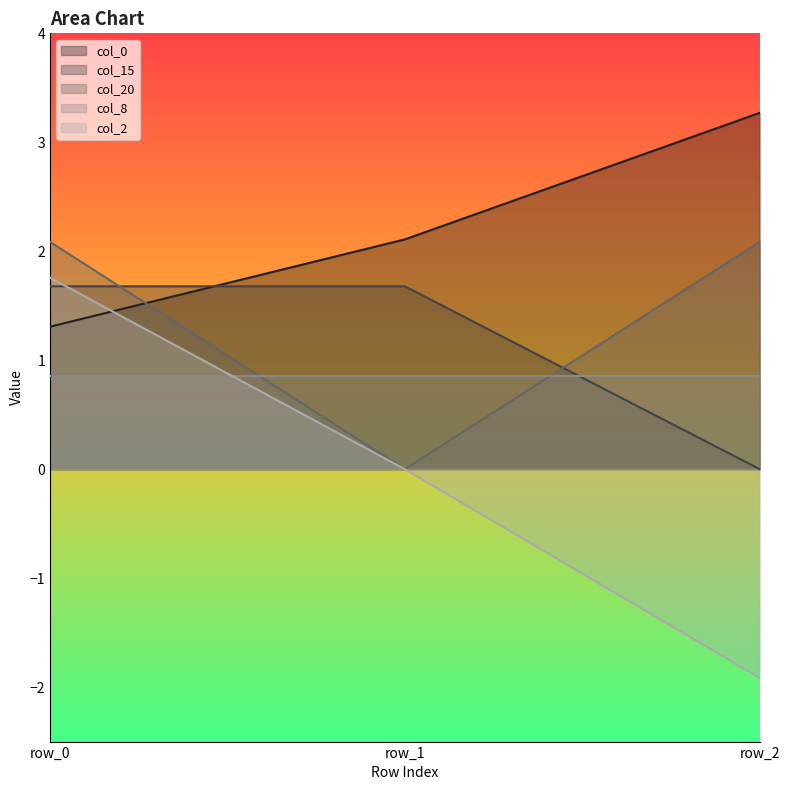

At row_0, list the series in order from largest to smallest.

col_20, col_2, col_15, col_0, col_8